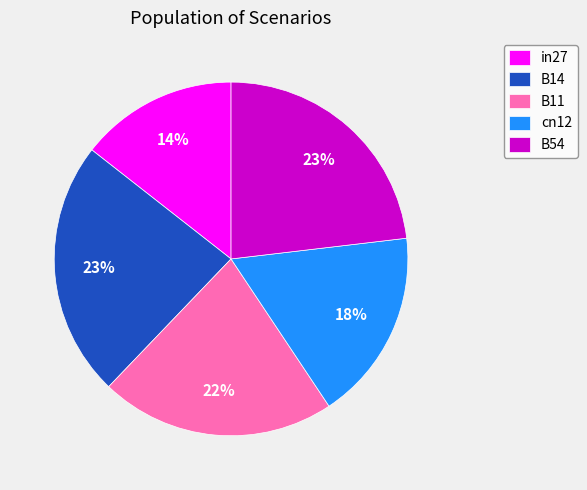

How many segments does this pie chart have?

5